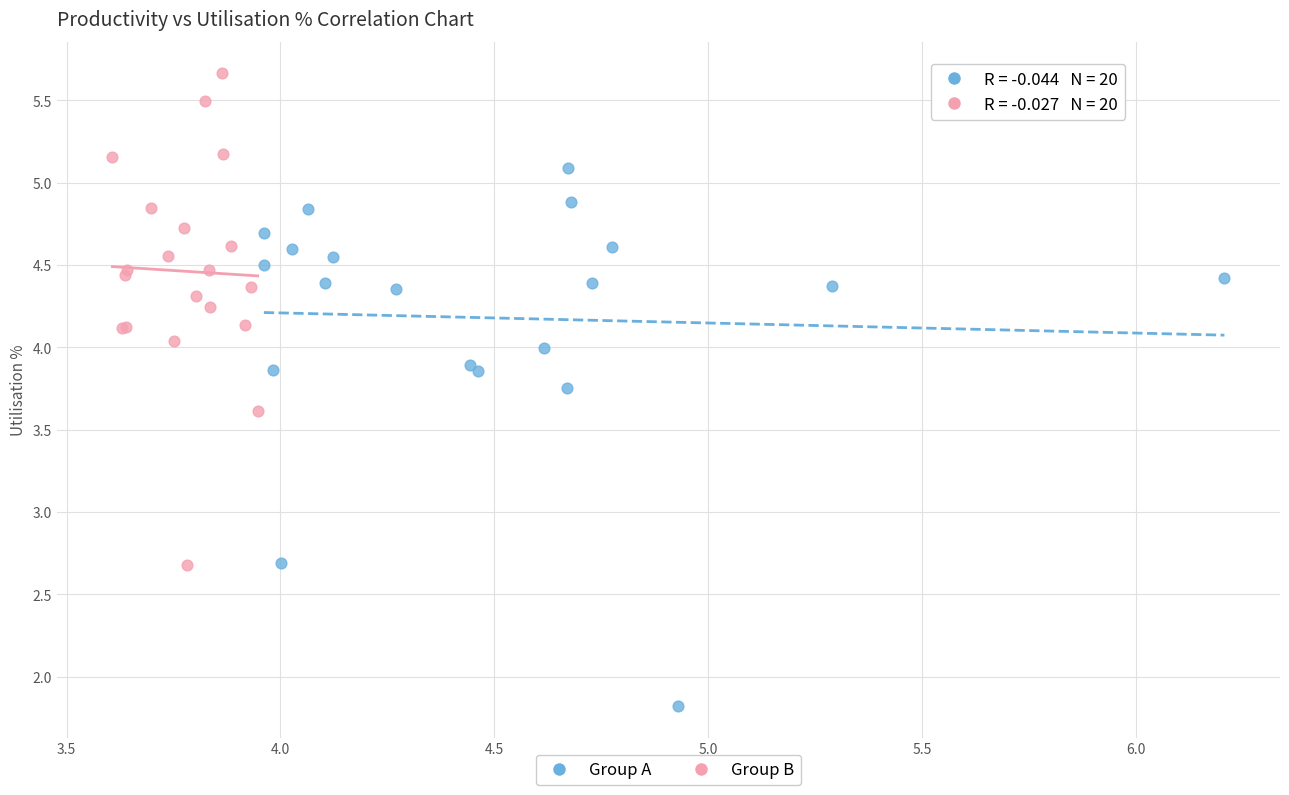

Which series contains the lowest Y value?

Group A